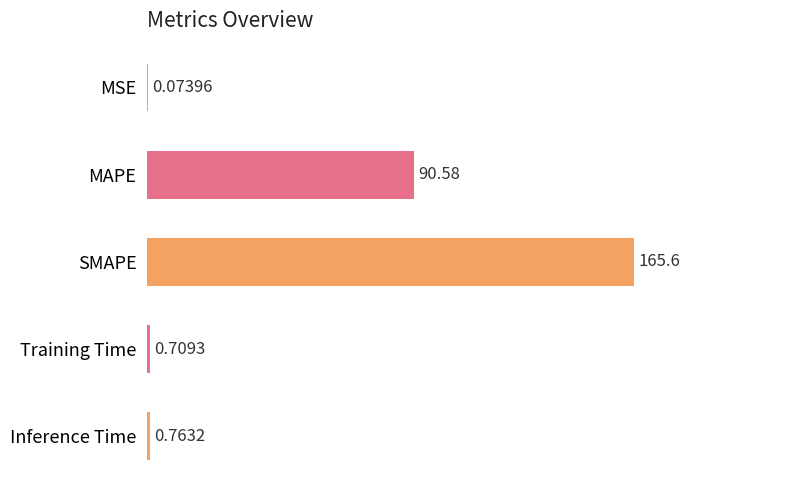

At which label is the value closest to 82?

MAPE